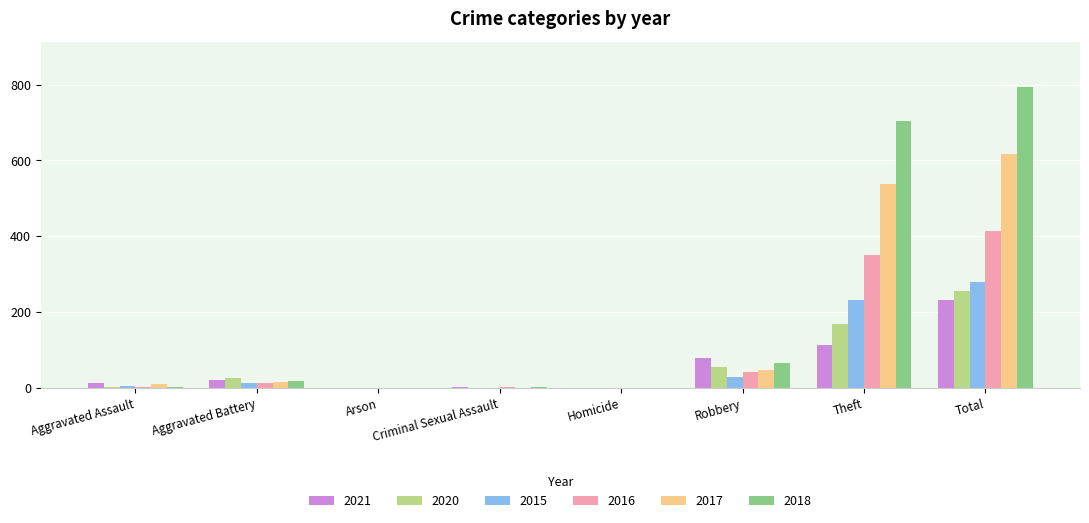

Is it true that 2015 equals -138 at Criminal Sexual Assault?

False